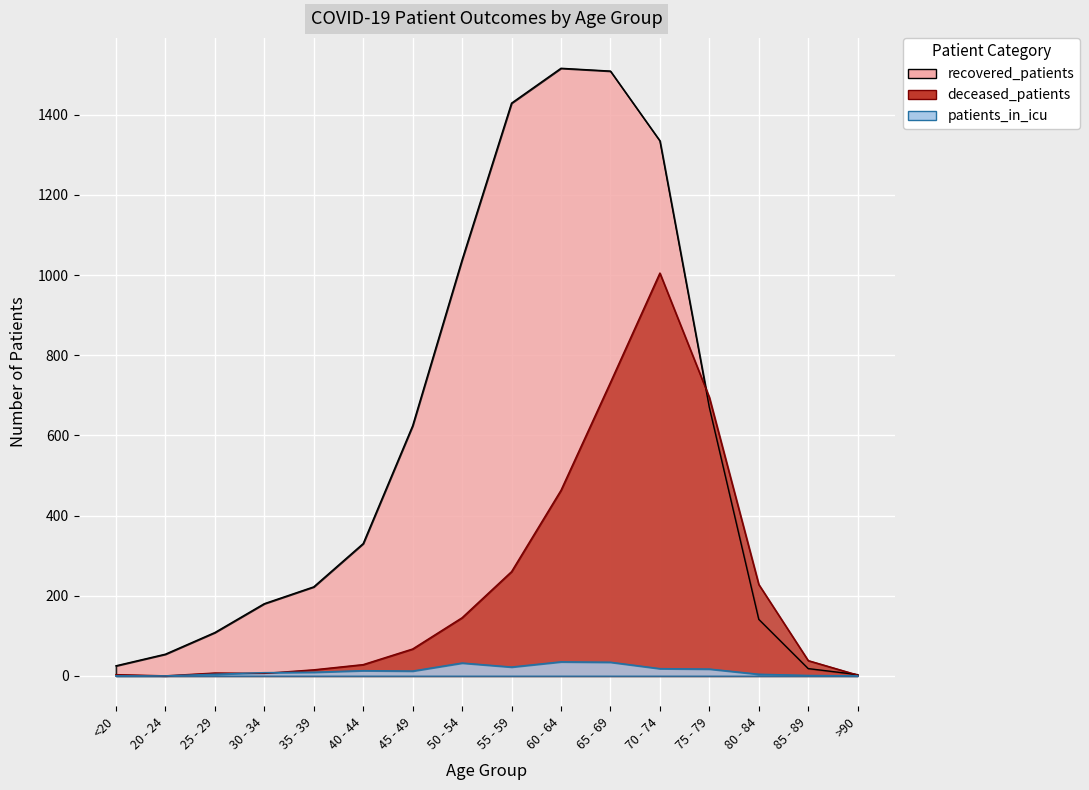

The recovered_patients series shows 99 at 40 - 44. True or false?

False